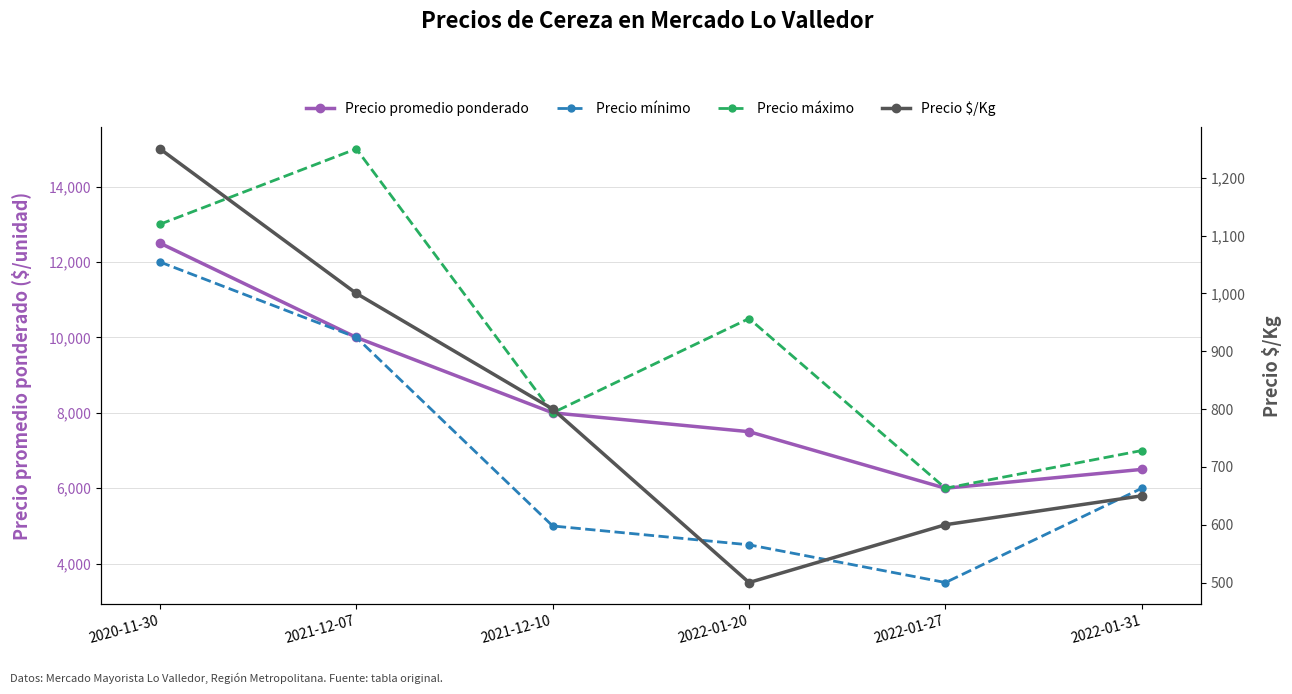

The value of Precio máximo at 2020-11-30 is 13000. True or false?

True